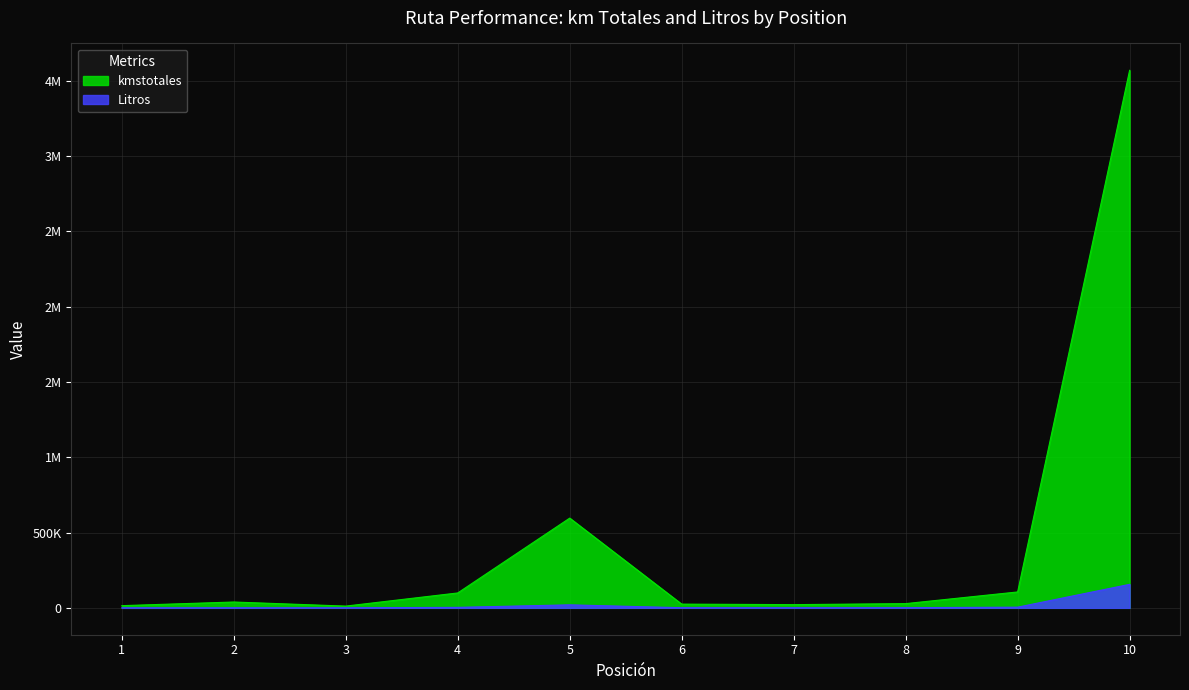

List the labels in order of kmstotales value, largest first.

10, 5, 9, 4, 2, 8, 6, 7, 1, 3